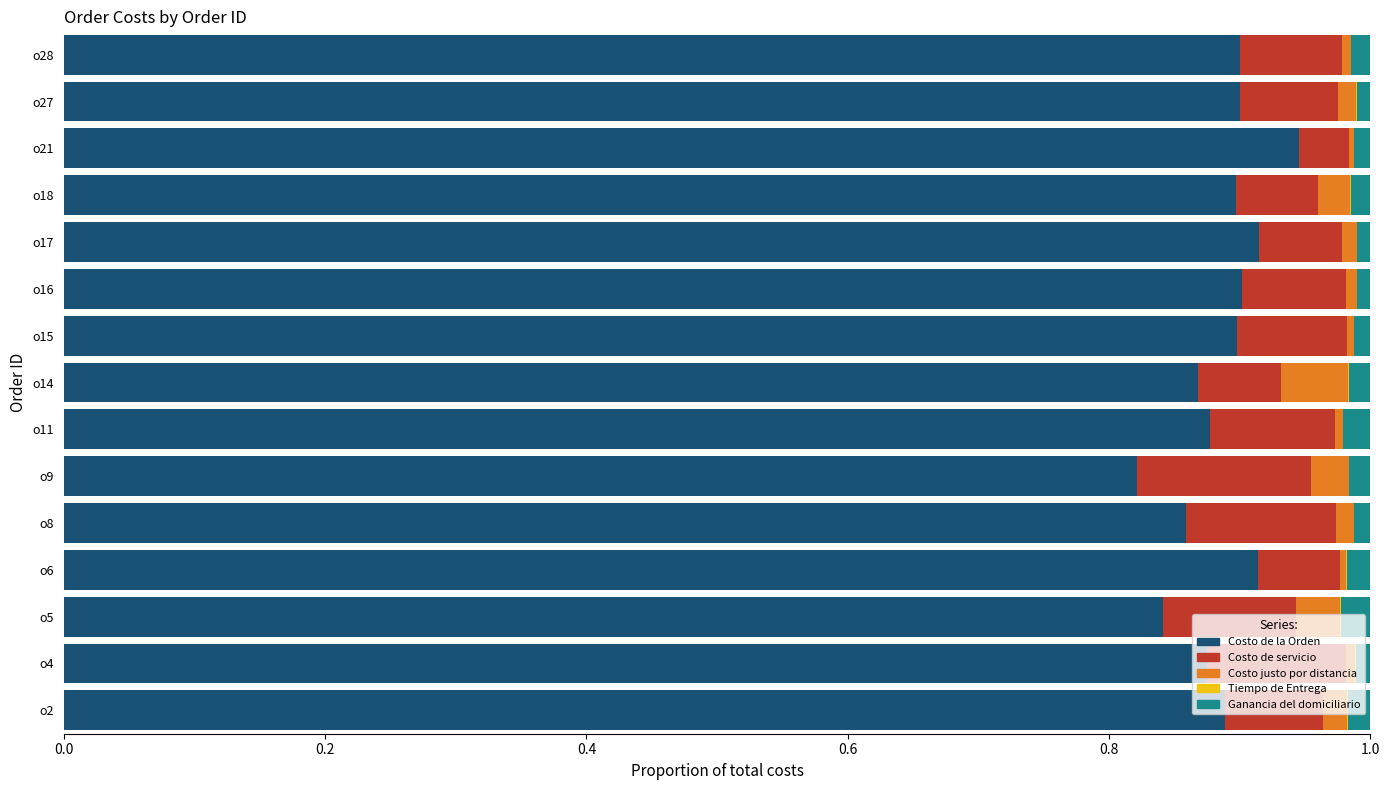

What is the sum of all Costo de la Orden values?

13.3